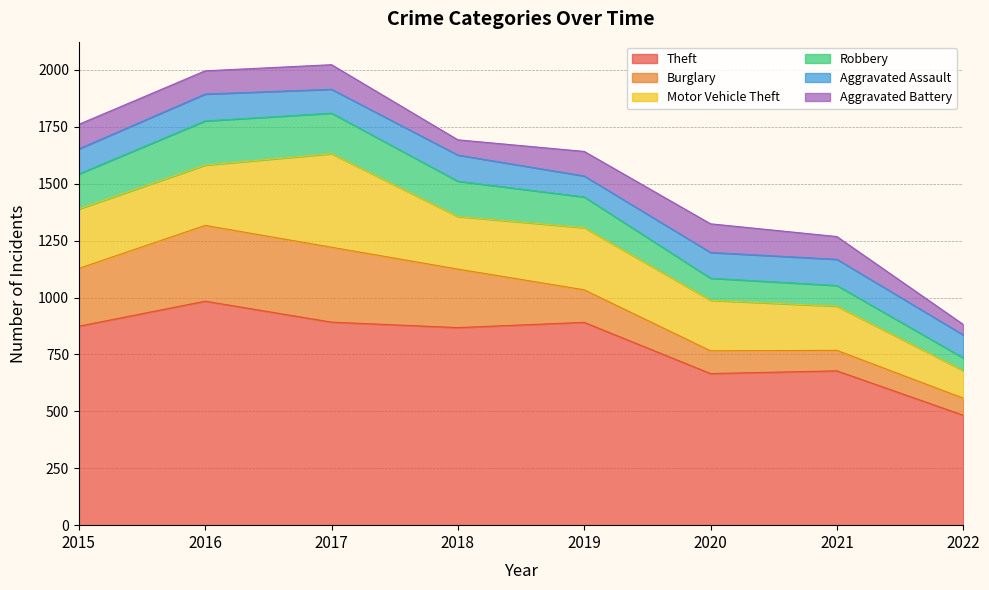

The Robbery series shows 288 at 2017. True or false?

False